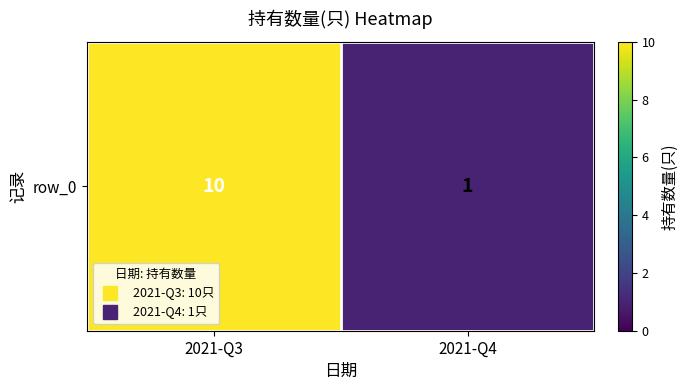

What is the minimum value shown in the chart?

1